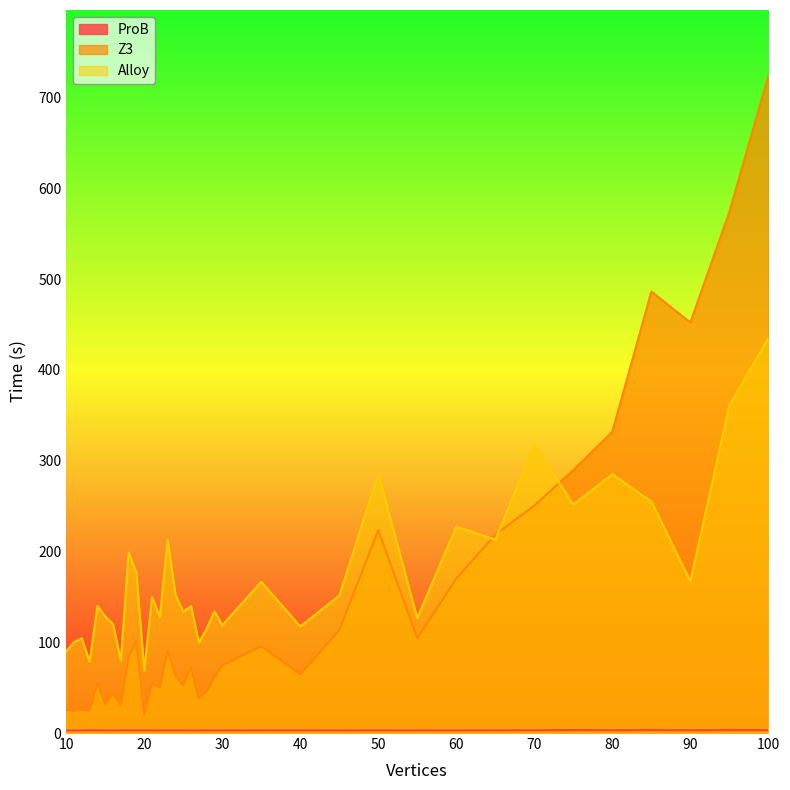

What is the sum of all Z3 values?

5170.2